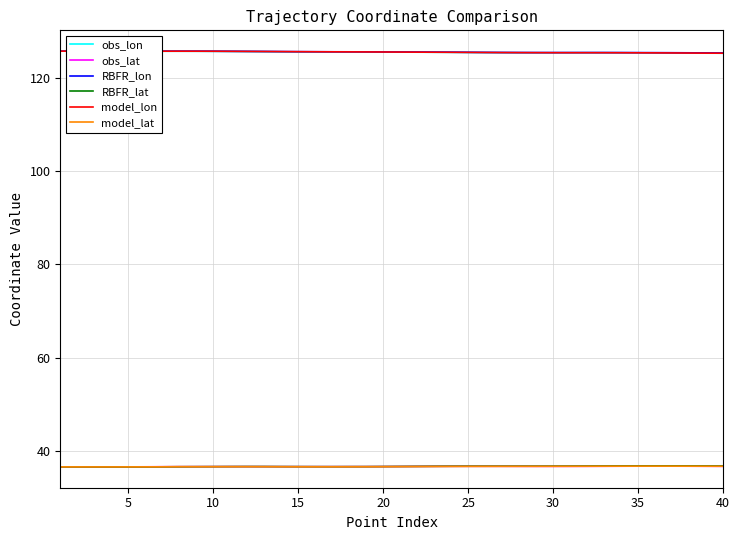

Does the chart have visible grid lines?

Yes